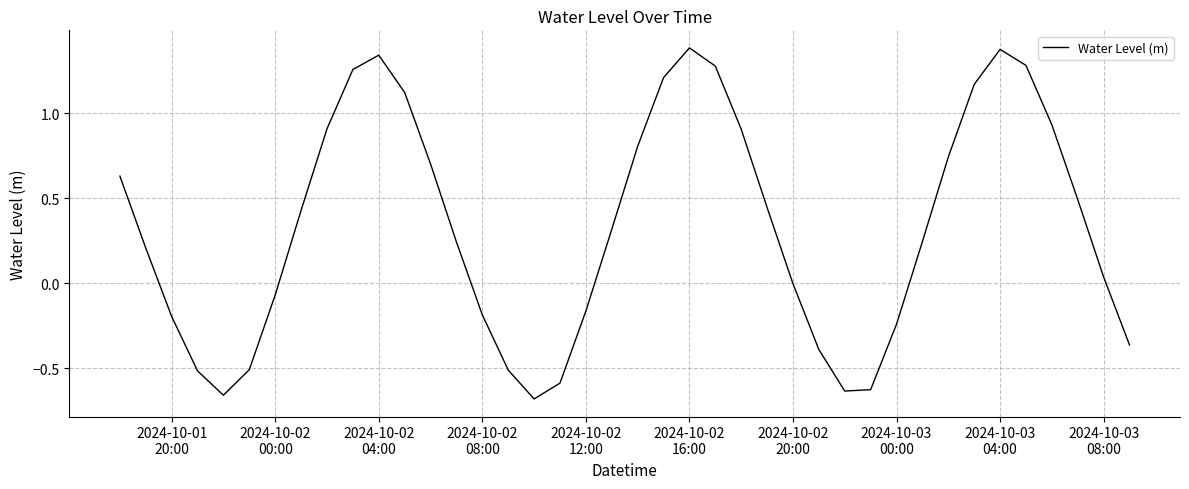

Is this an area chart (filled region under the line)?

No